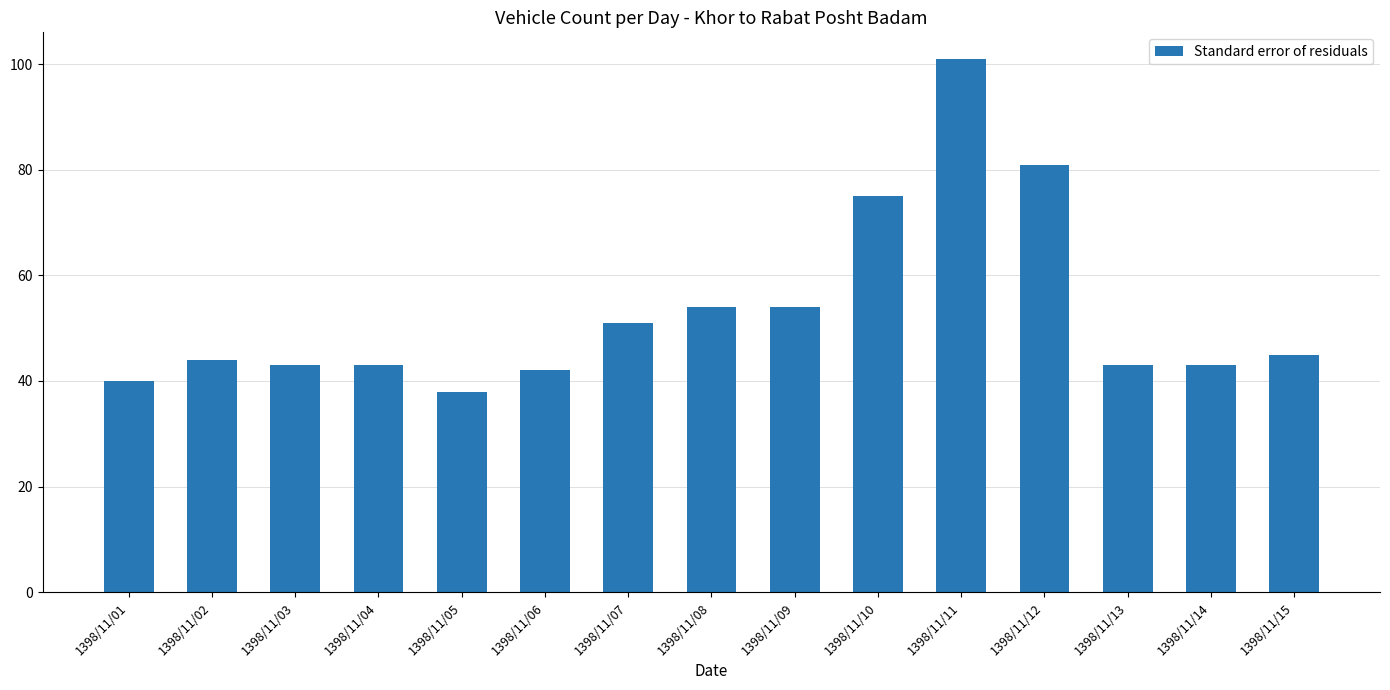

Is it true that the value at 1398/11/14 is 68?

False